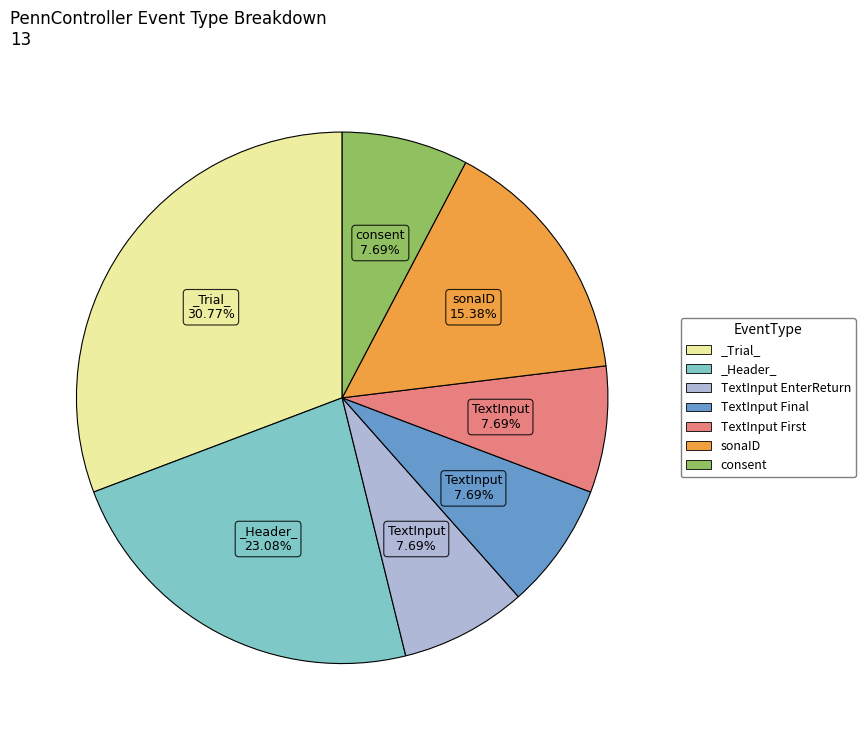

Which slice is the largest?

_Trial_